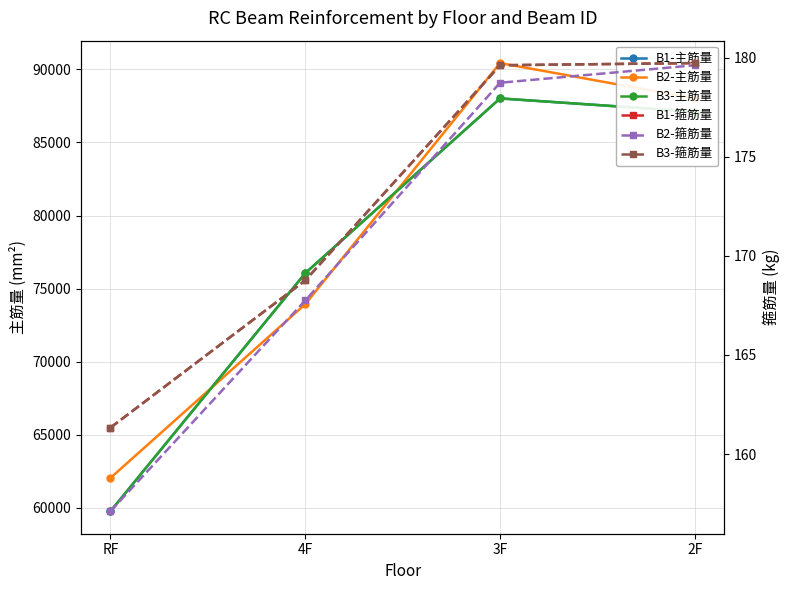

At which category is the sum across all series the highest?

3F